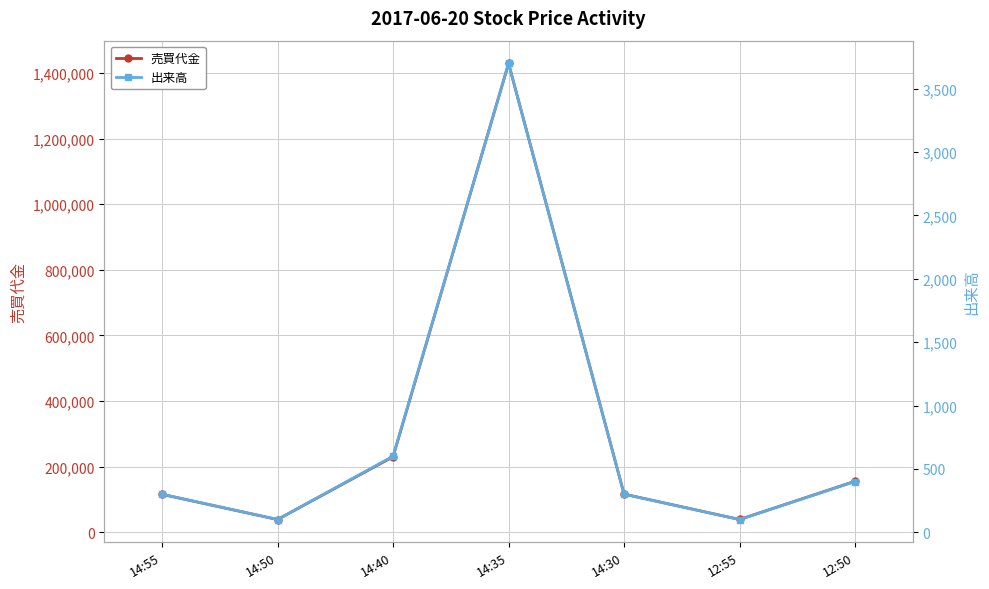

The value of 売買代金 at 14:40 is 160336. True or false?

False